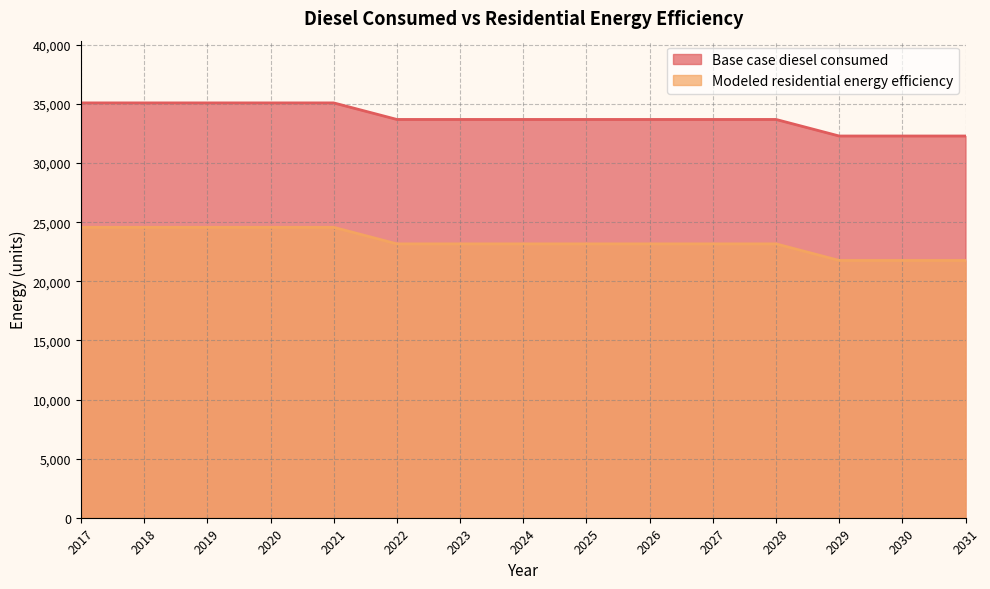

Reading left to right, what are all the values shown in this chart?

Base case diesel consumed: 2017=35093.0	2018=35093.0	2019=35093.0	2020=35093.0	2021=35093.0	2022=33692.5	2023=33692.5	2024=33692.5	2025=33692.5	2026=33692.5	2027=33692.5	2028=33692.5	2029=32292.1	2030=32292.1	2031=32292.1
Modeled residential energy efficiency: 2017=24567.3	2018=24567.3	2019=24567.3	2020=24567.3	2021=24567.3	2022=23166.9	2023=23166.9	2024=23166.9	2025=23166.9	2026=23166.9	2027=23166.9	2028=23166.9	2029=21766.4	2030=21766.4	2031=21766.4